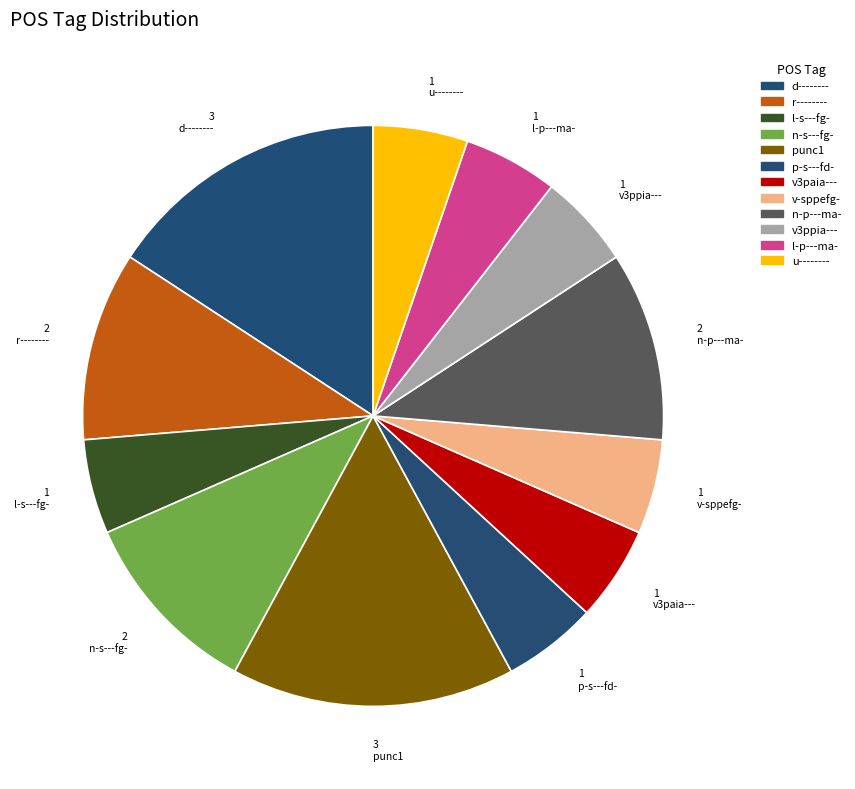

Which category has the smallest portion of the pie?

l-s---fg-